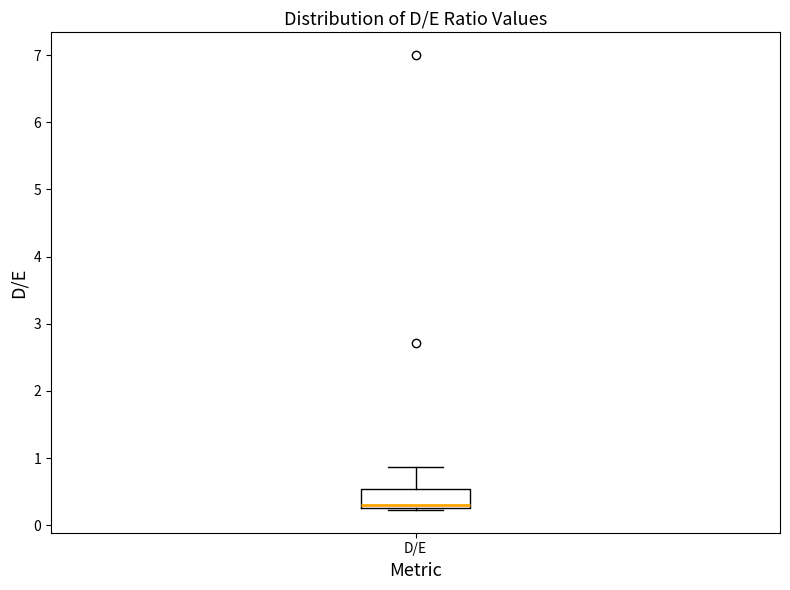

Transcribe this box plot: give where the median line is, the range the box spans, and where the two whiskers end, as read against the y-axis. The values are not printed on the chart, so give them approximately, as read against the axis.

median 0.3 (just above the box's lower edge), box 0.3 to 0.5, whiskers 0.2 to 0.9